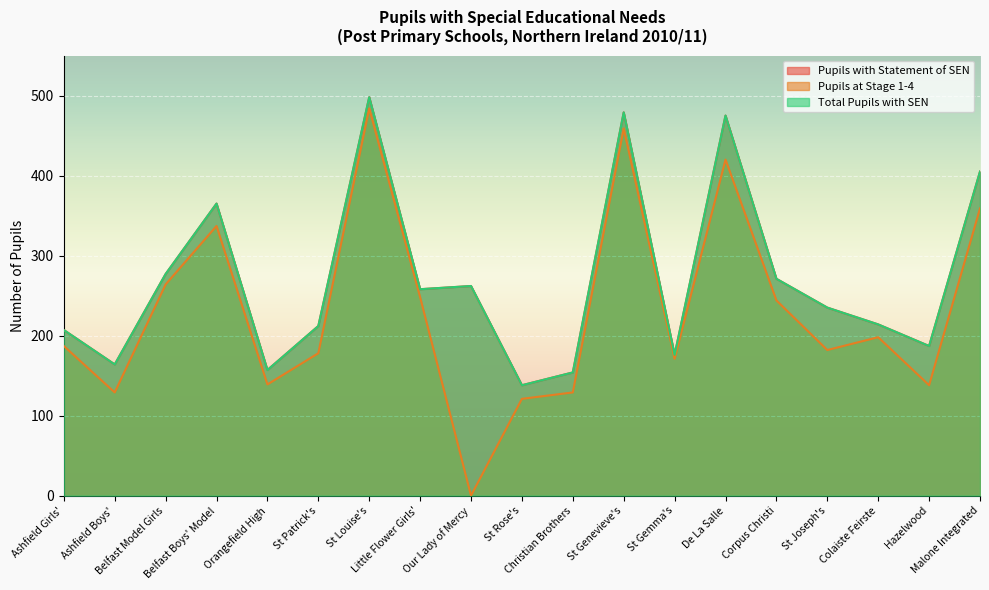

How many interior local valleys does the Pupils at Stage 1-4 series have?

6